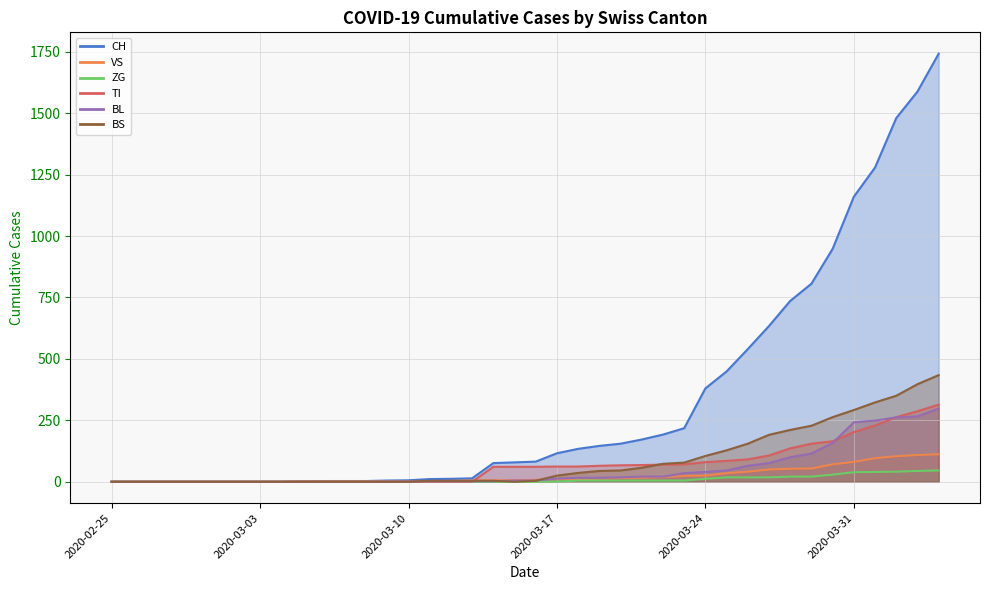

Which series has the widest spread of values?

CH